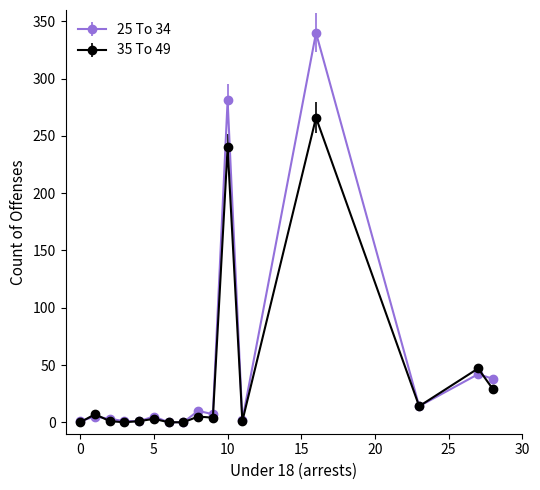

What is the greatest value displayed?

340